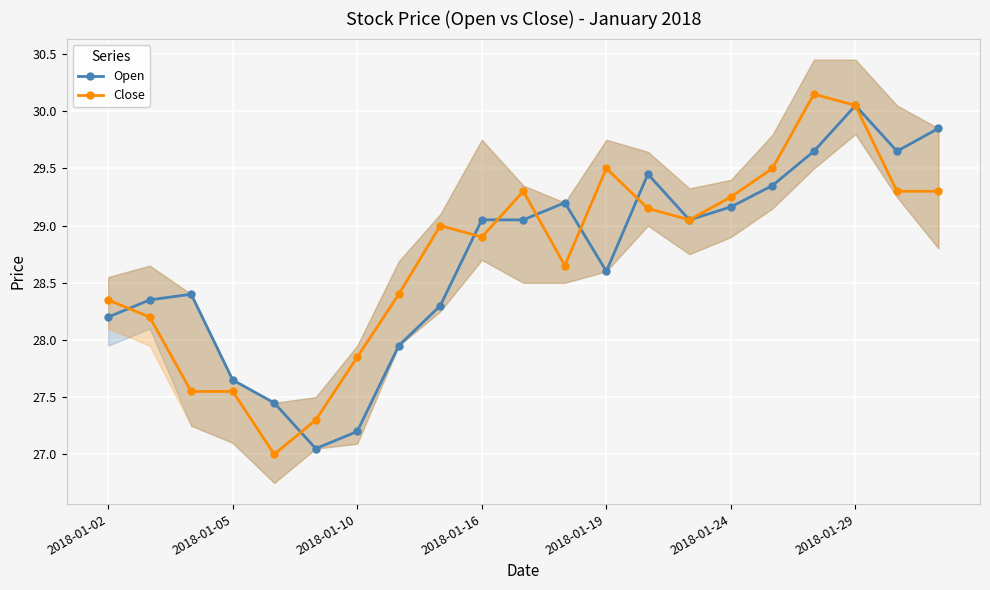

How many values in the Open series exceed 29?

11